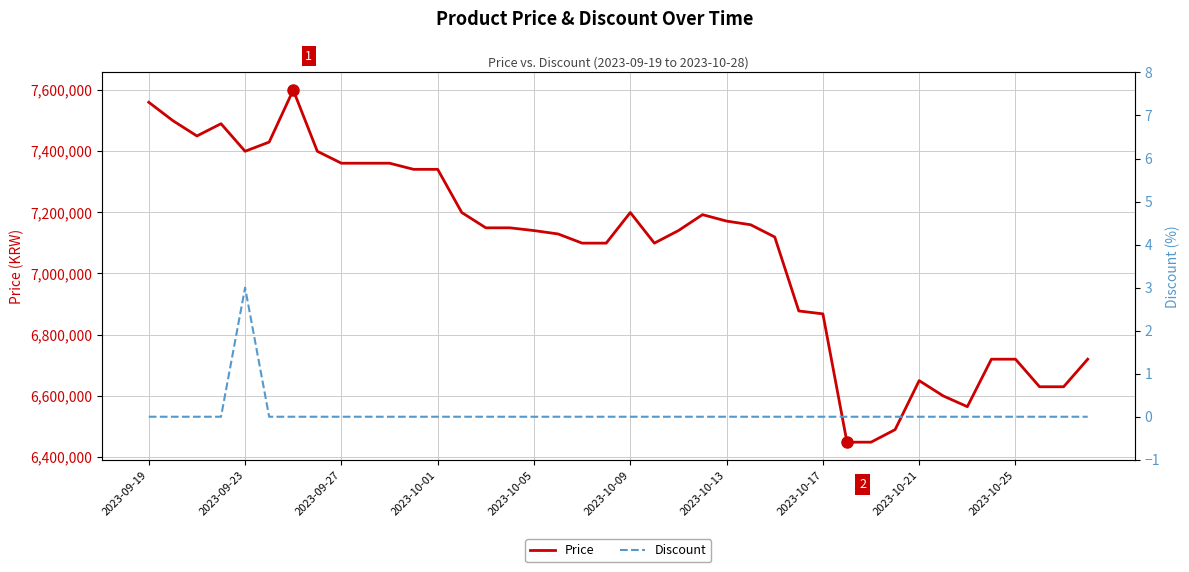

True or false: Discount and Price intersect in this chart.

False